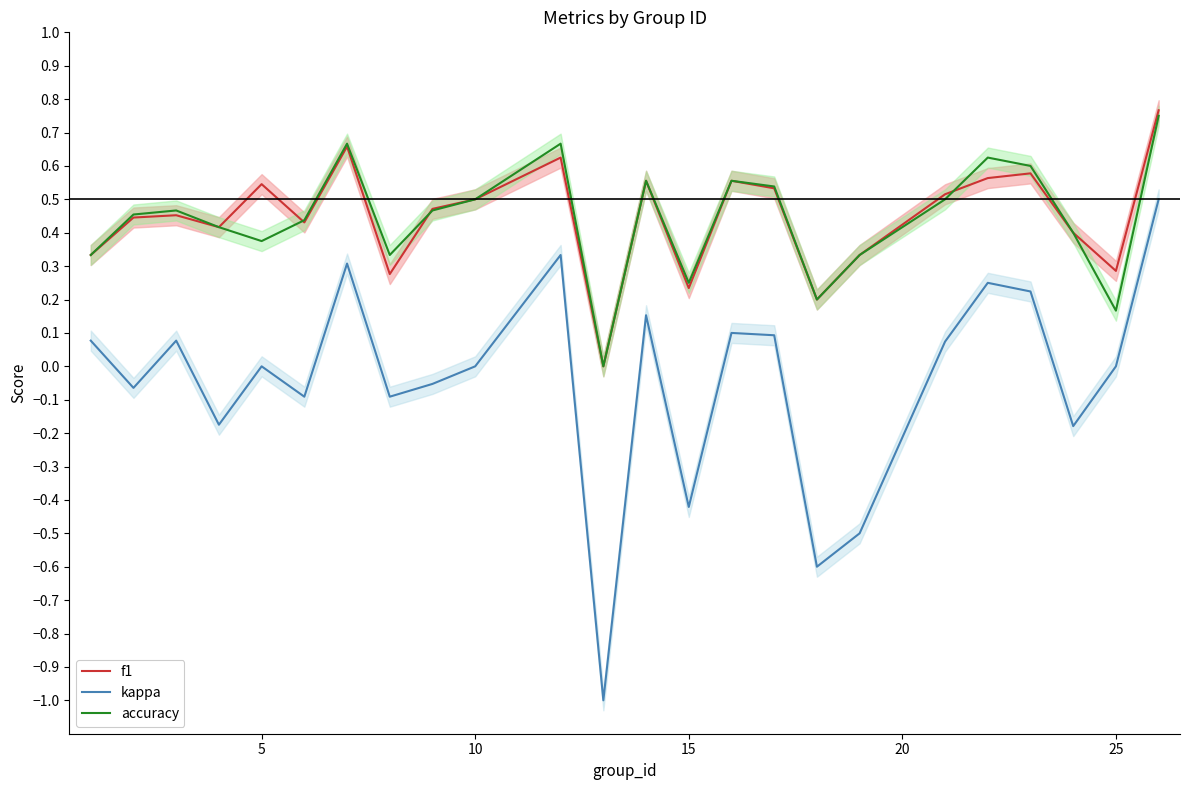

True or false: f1 and accuracy intersect in this chart.

True